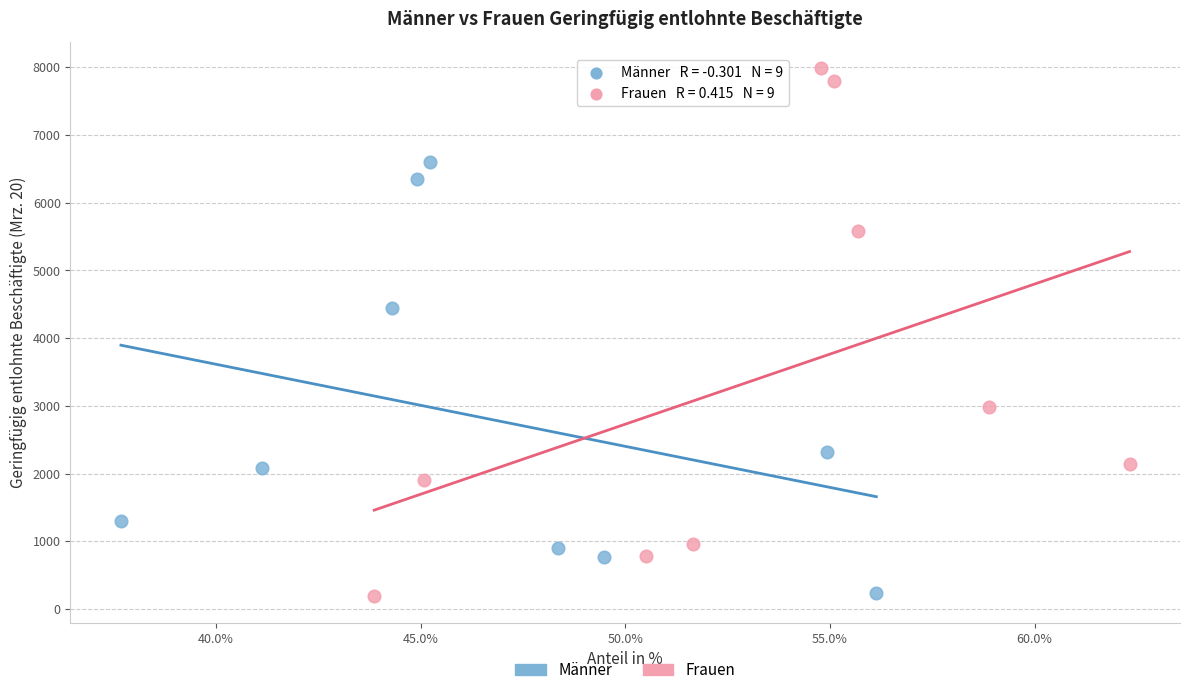

Which series has the widest spread of Y values?

Frauen